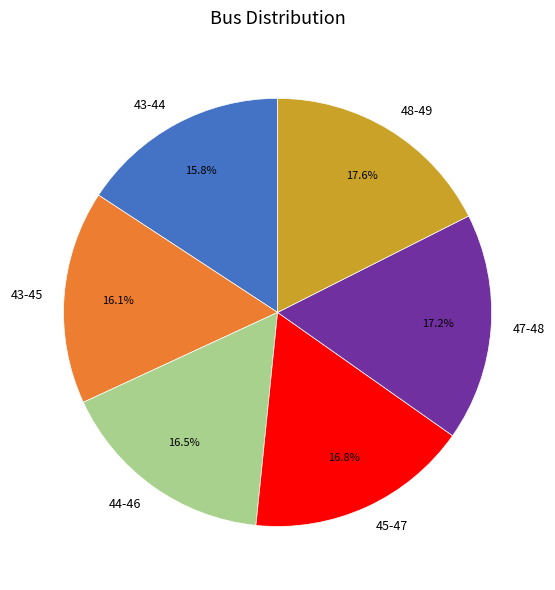

Is there a majority slice in this chart?

No